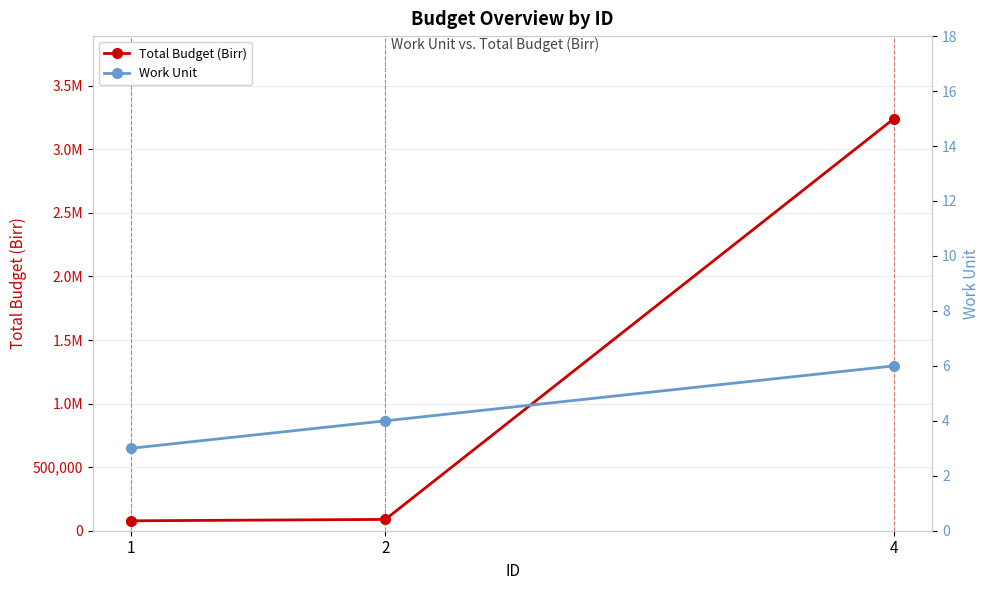

The value of Work Unit at 2 is 2. True or false?

False